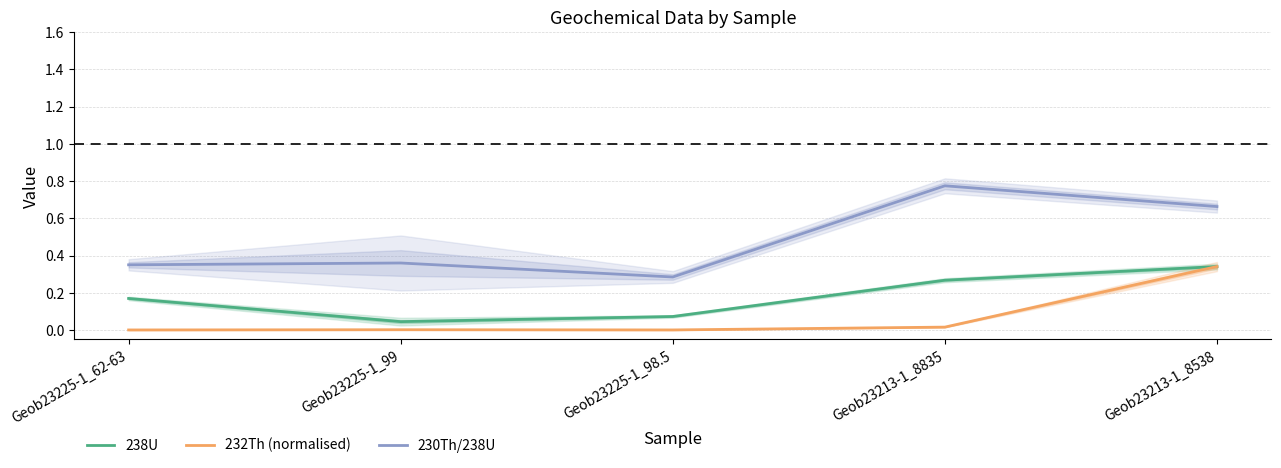

What is the difference between the maximum and minimum values in the 230Th/238U series?

0.5